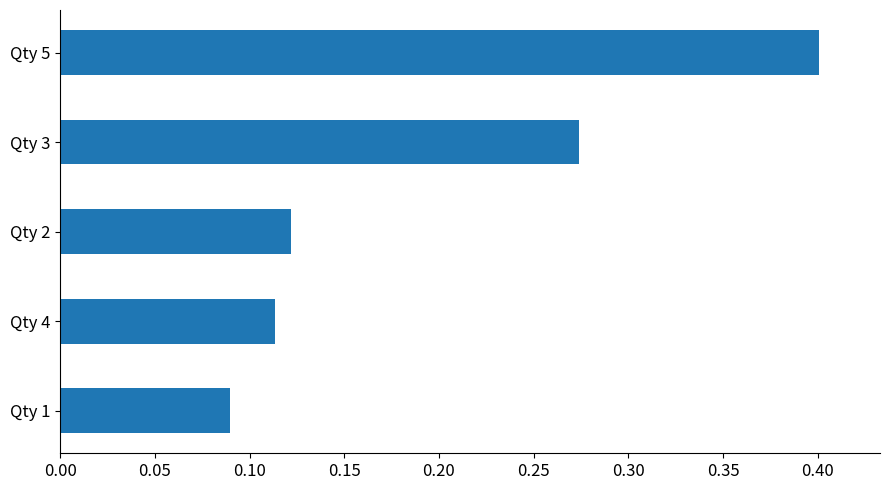

List the labels in order of value, smallest first.

Qty 1, Qty 4, Qty 2, Qty 3, Qty 5